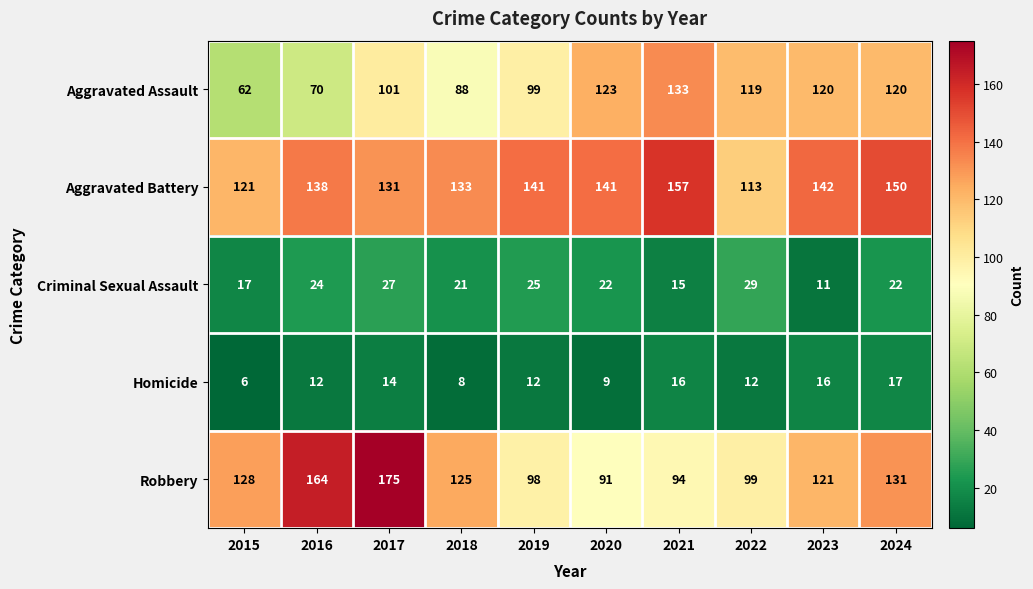

What is the maximum value shown in the chart?

175